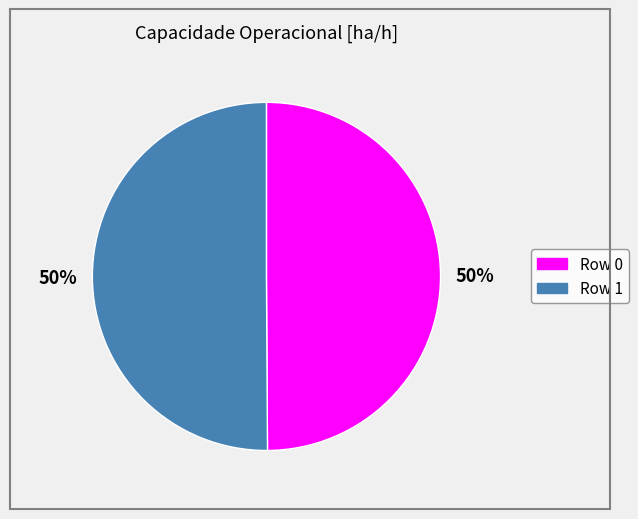

Approximately how many times larger is the value at Row 1 compared to Row 0?

1.0